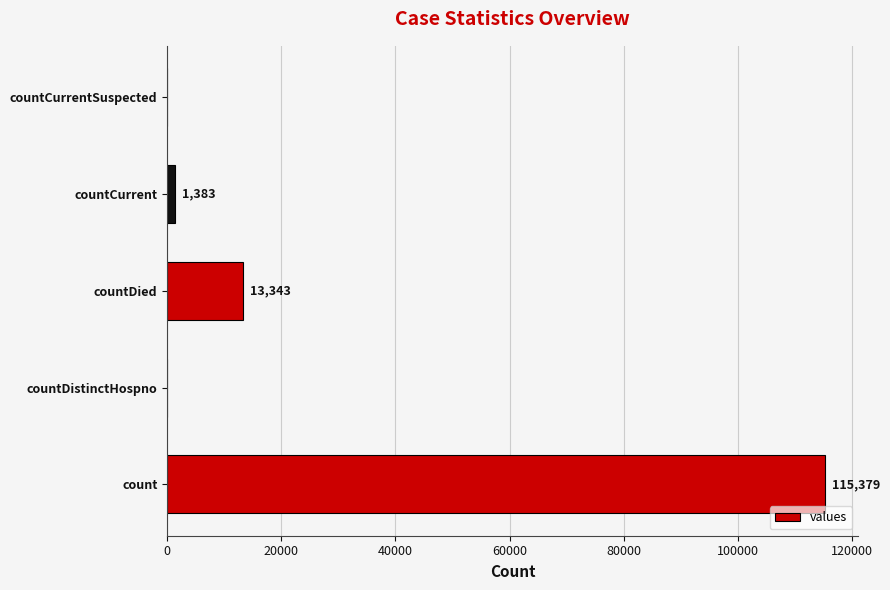

What is the change in value from count to countDistinctHospno?

-115379